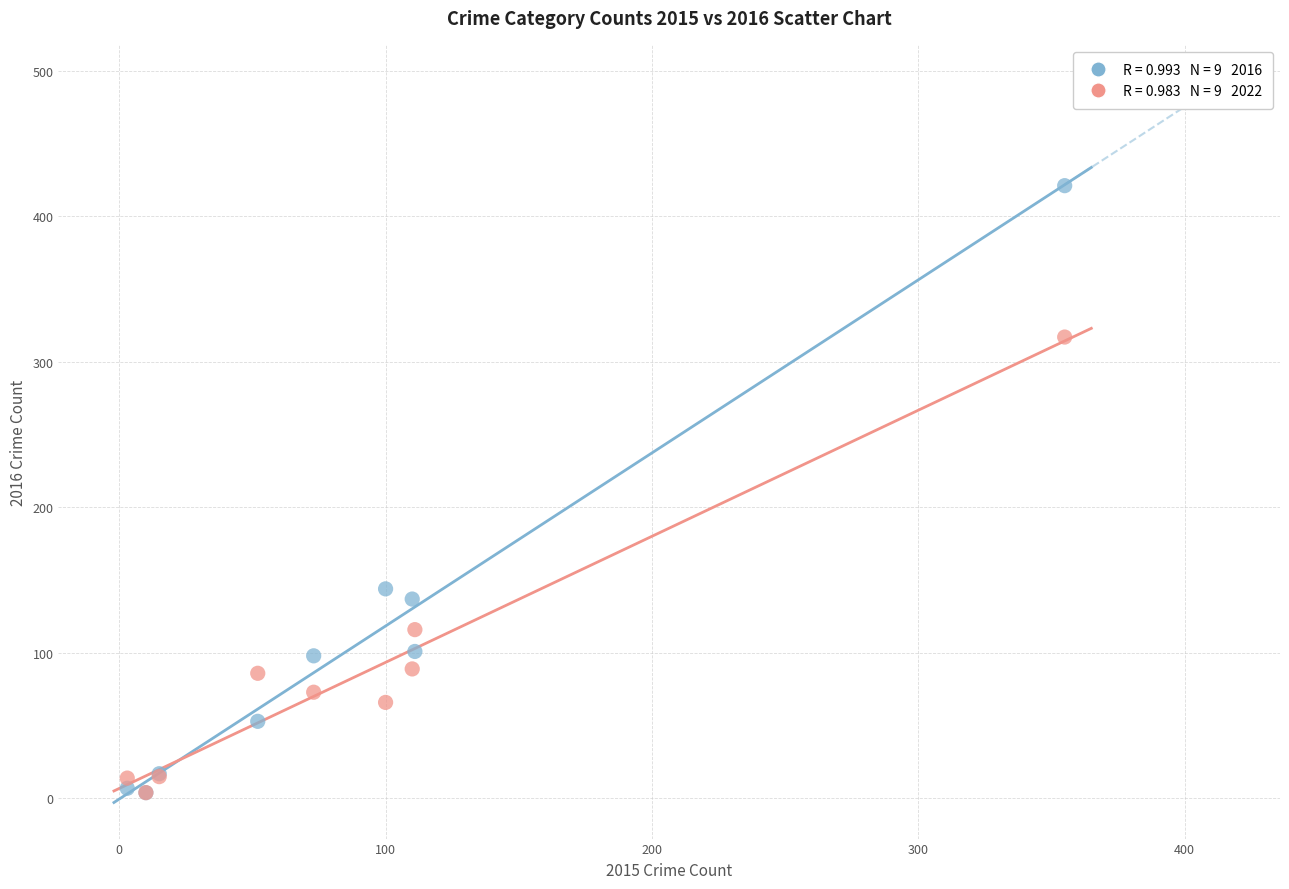

Across all series, what Y value is closest to 212?

144